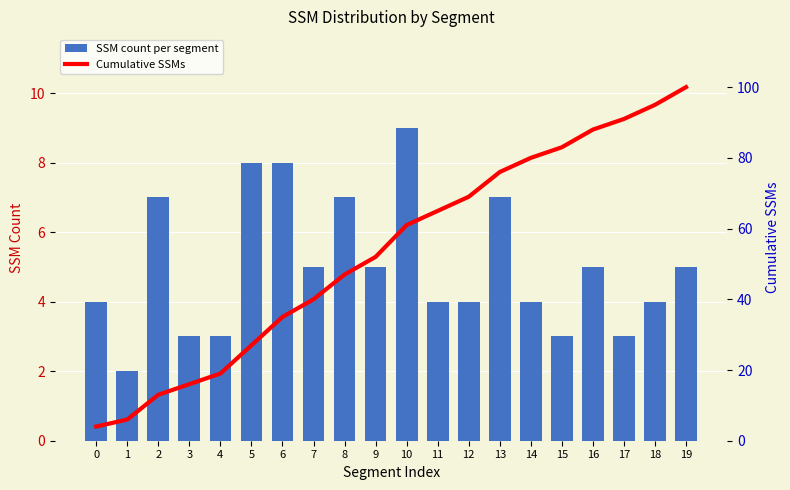

Which series has the largest total across all categories?

Cumulative SSMs